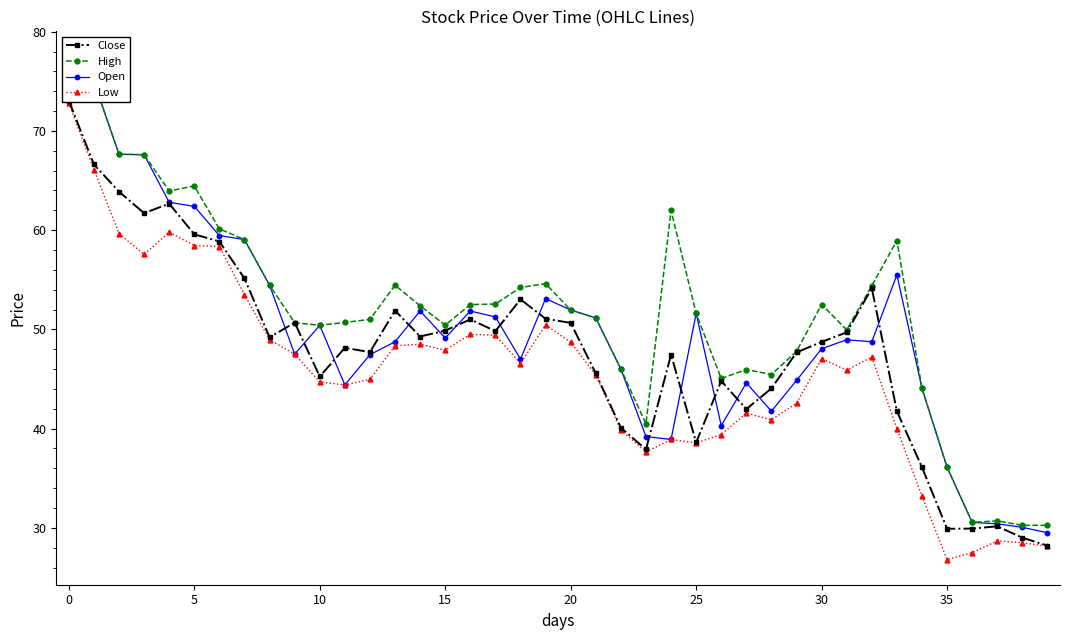

Which label corresponds to the smallest value in the chart?

35